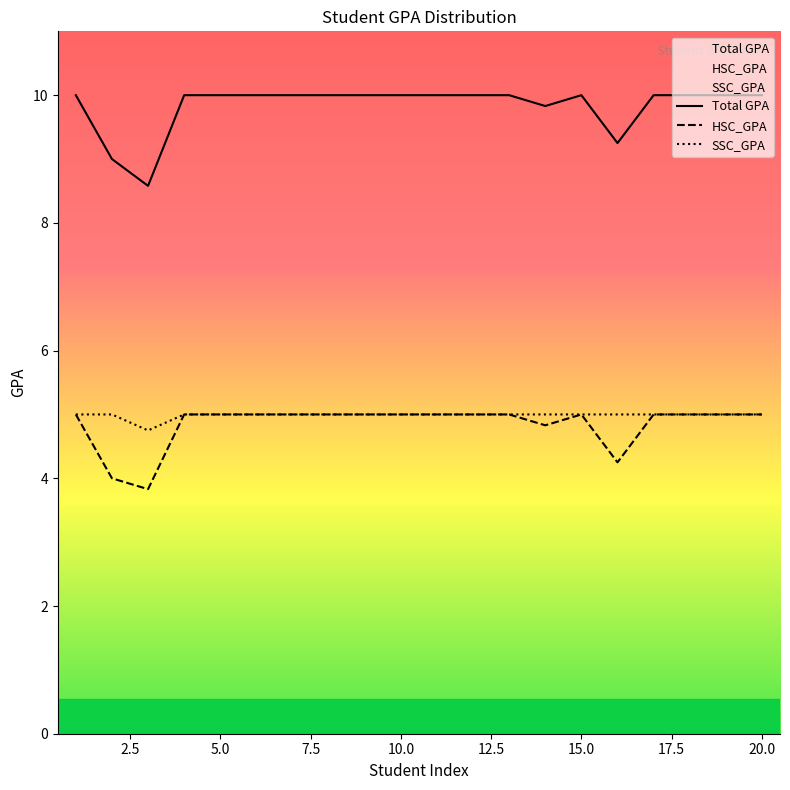

What are all the series names shown in the legend?

Total GPA, HSC_GPA, SSC_GPA